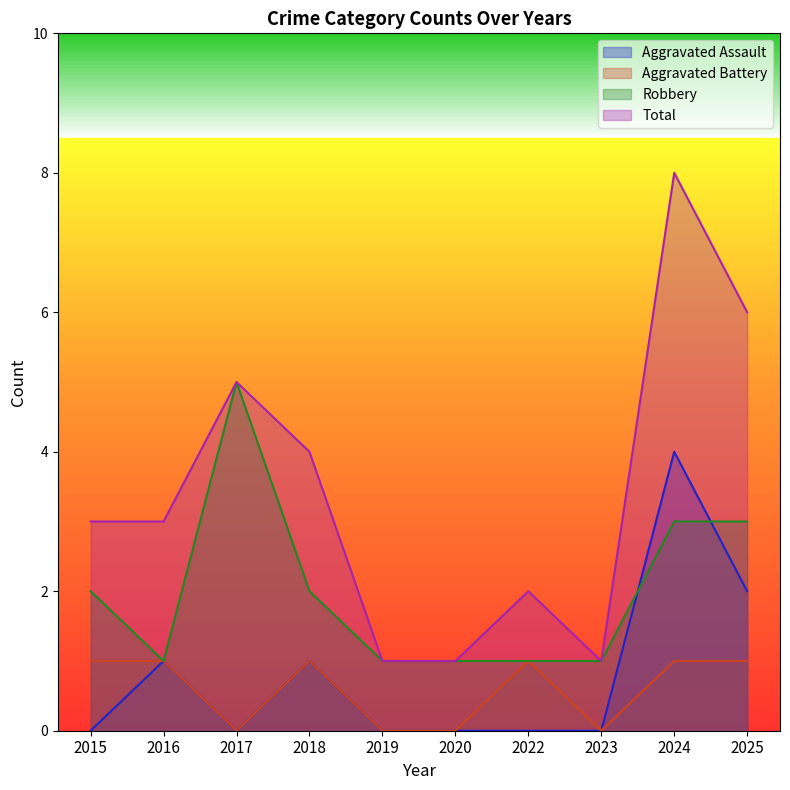

Rank the categories by Total value from lowest to highest.

2019, 2020, 2023, 2022, 2015, 2016, 2018, 2017, 2025, 2024